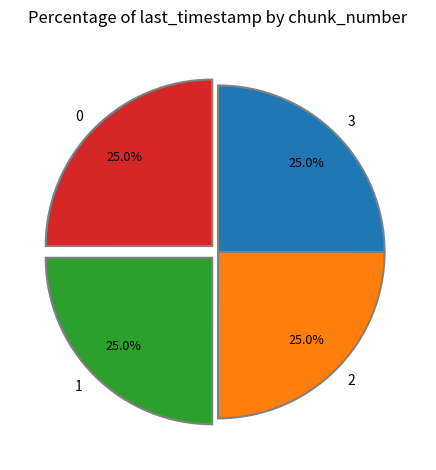

Approximately how many times larger is the value at 2 compared to 1?

1.0